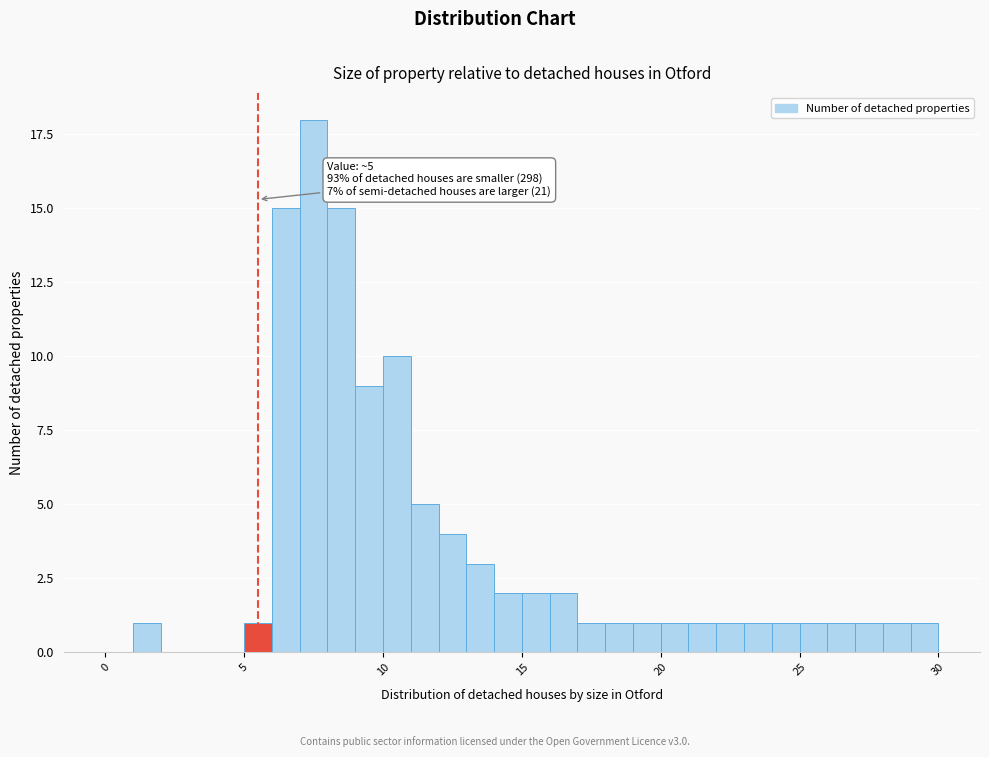

Read against the x-axis, roughly where is the centre of the tallest bar?

7.5